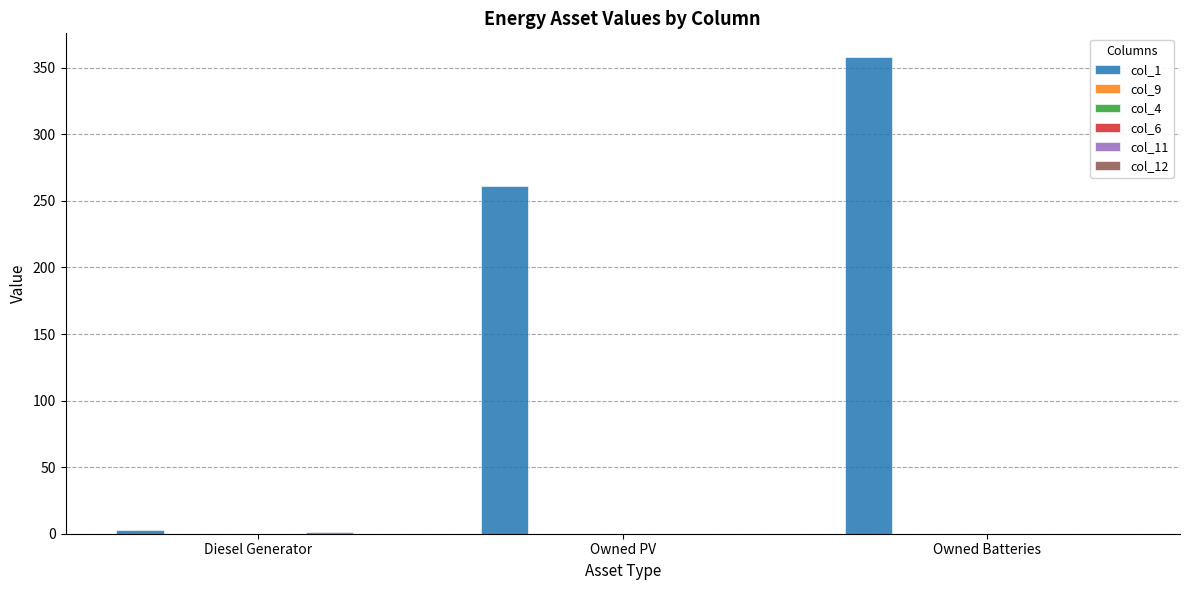

What is the label of the 2nd bar from the right?

Owned PV